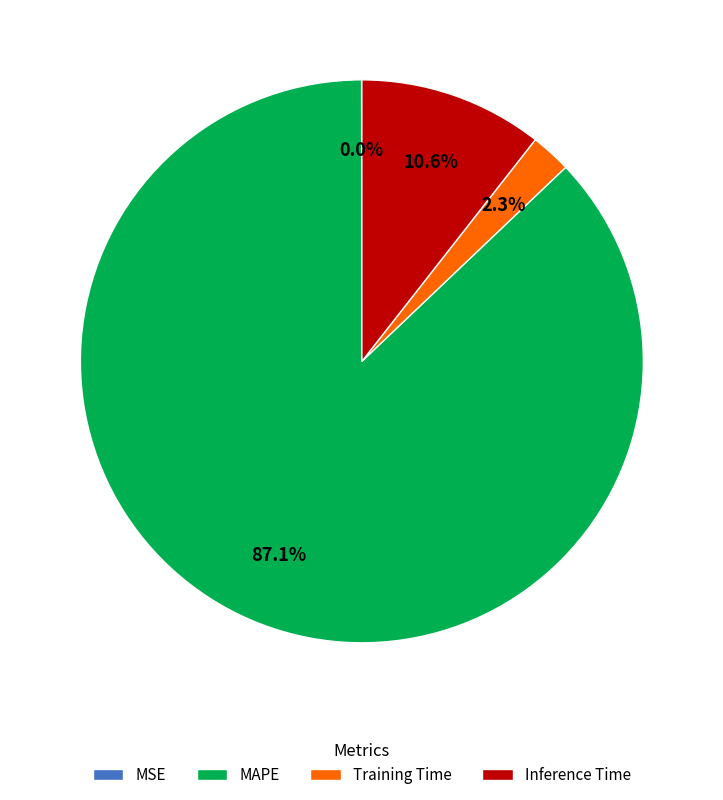

Which has a higher value, MAPE or Inference Time?

MAPE